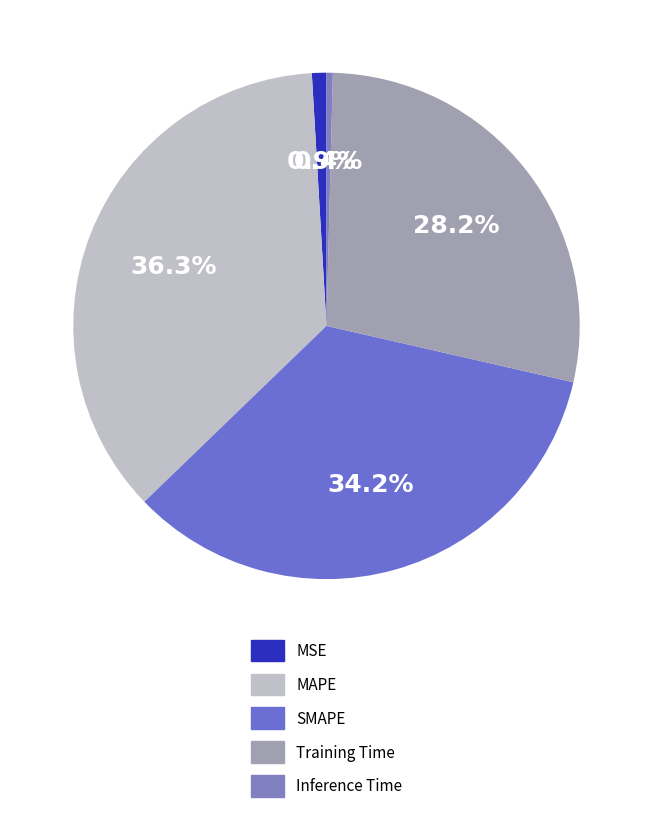

Does Inference Time represent more than half of the total?

No